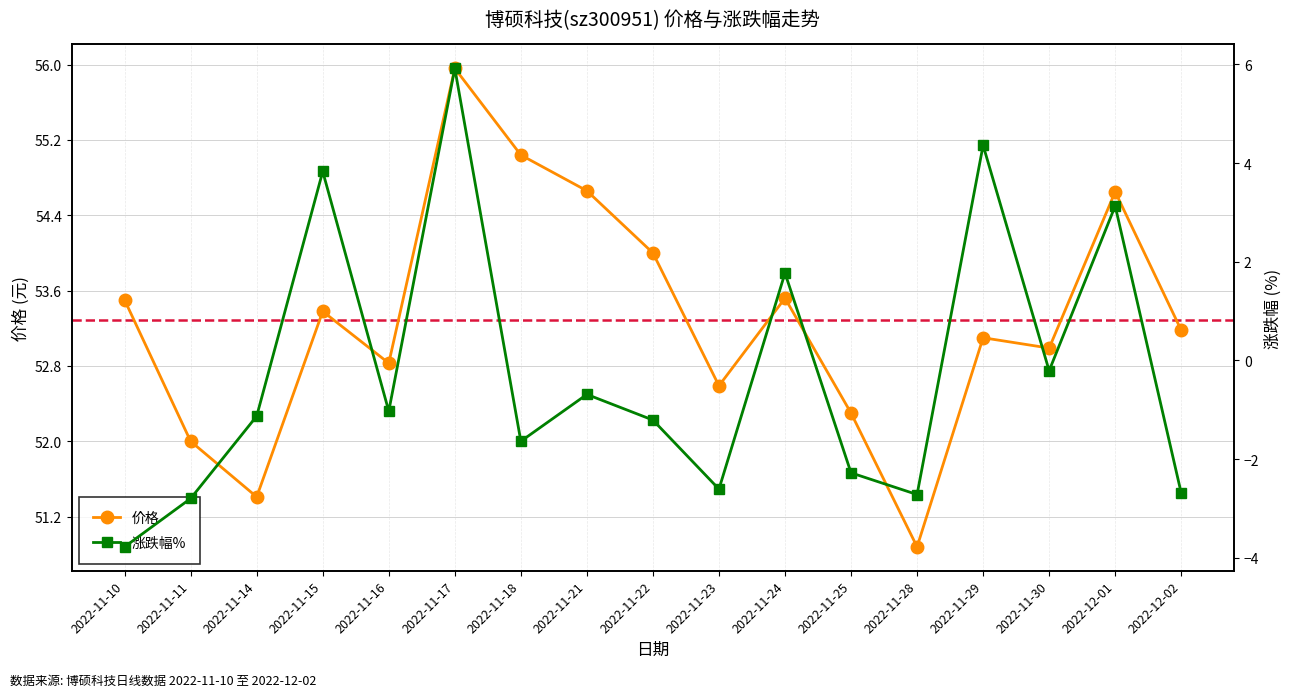

List the series in order of their peak value, lowest first.

涨跌幅%, 价格